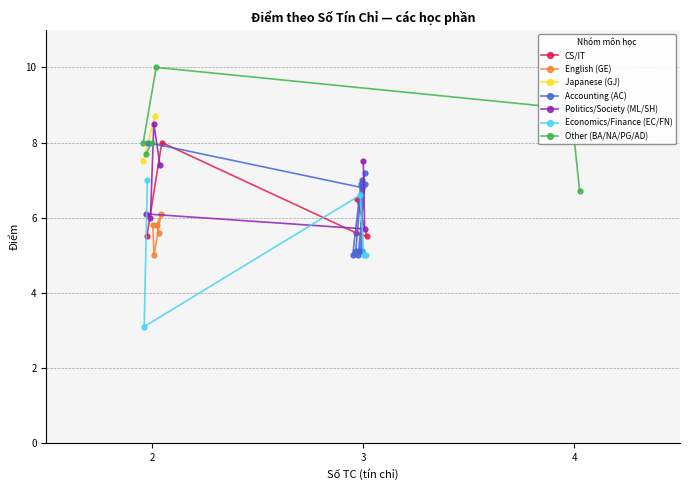

What is the sum of all values?

260.9